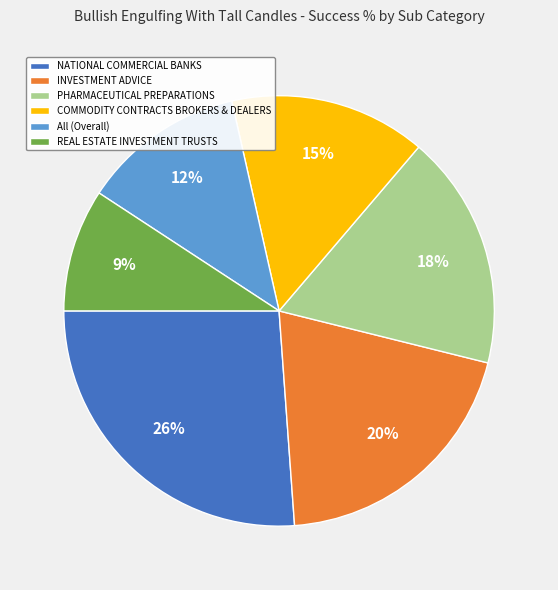

Does All (Overall) represent more than half of the total?

No